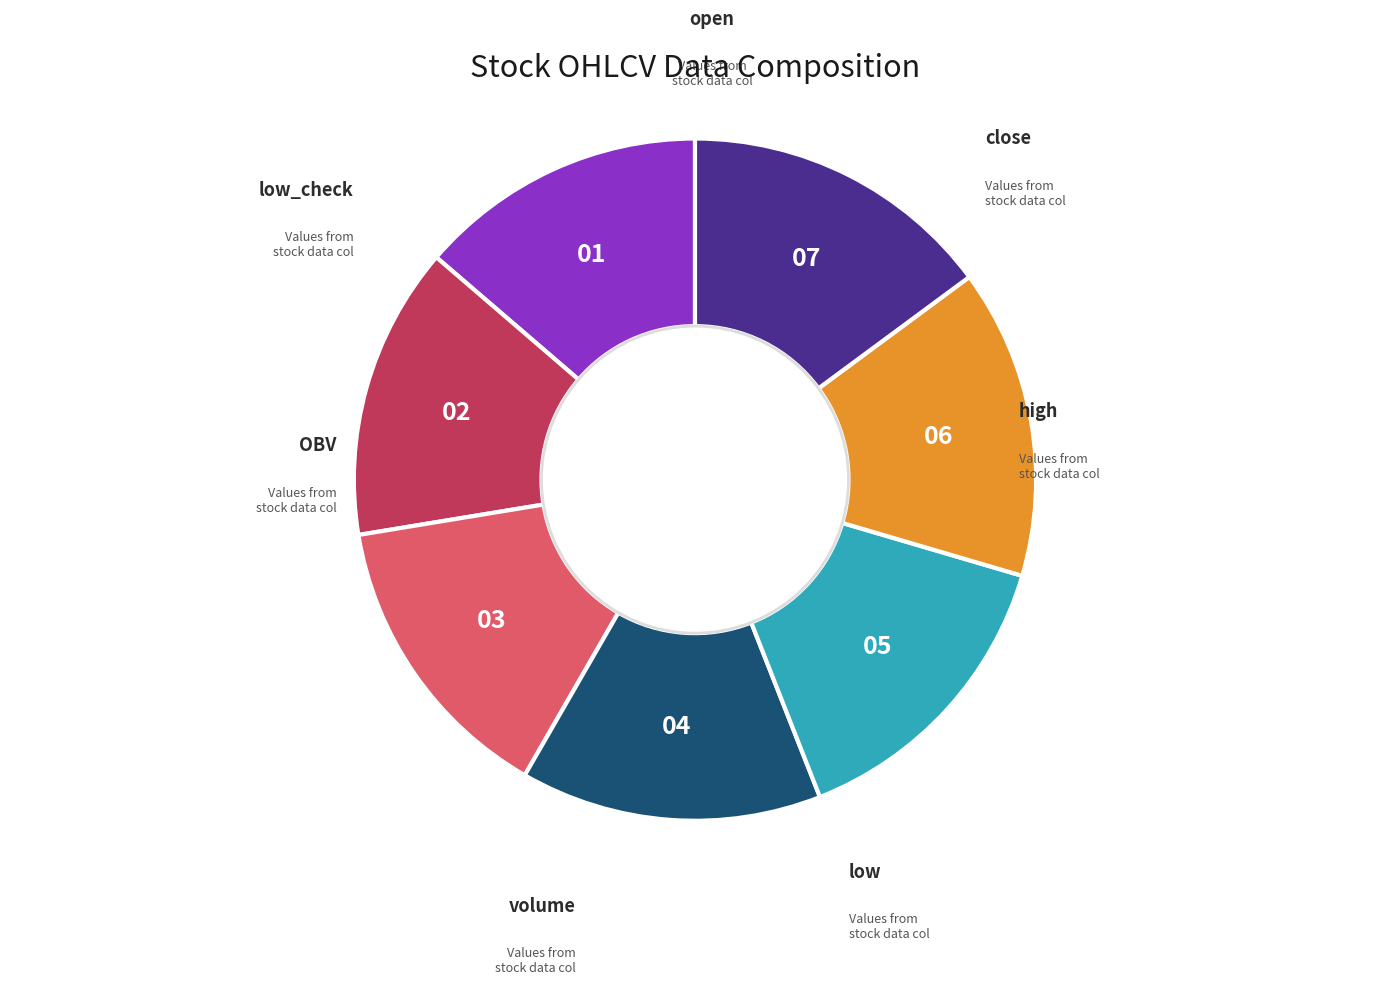

Does any single category account for the majority?

No